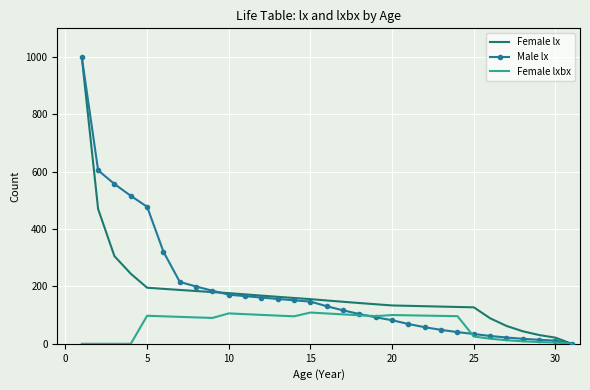

What is the highest value of the Male lx series?

1000.0